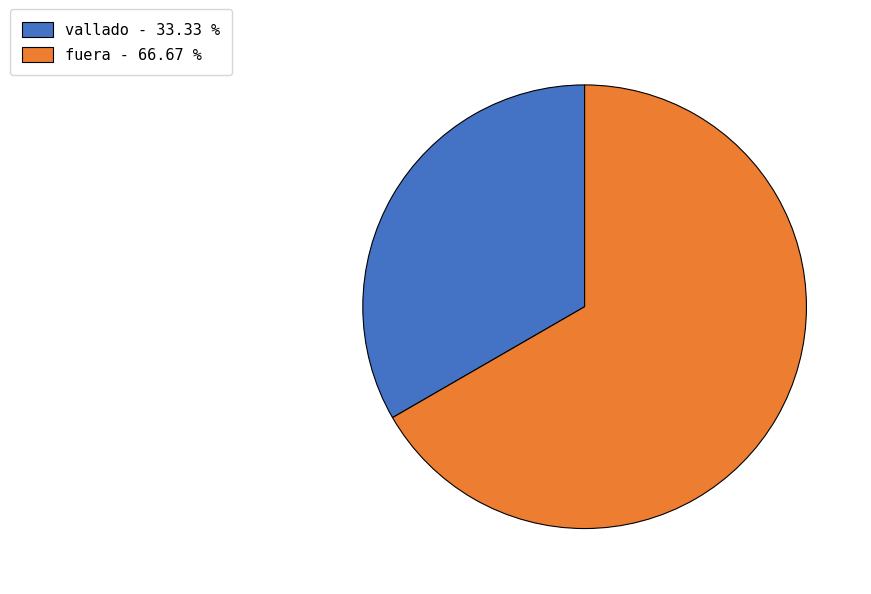

Between vallado and fuera, which is larger?

fuera